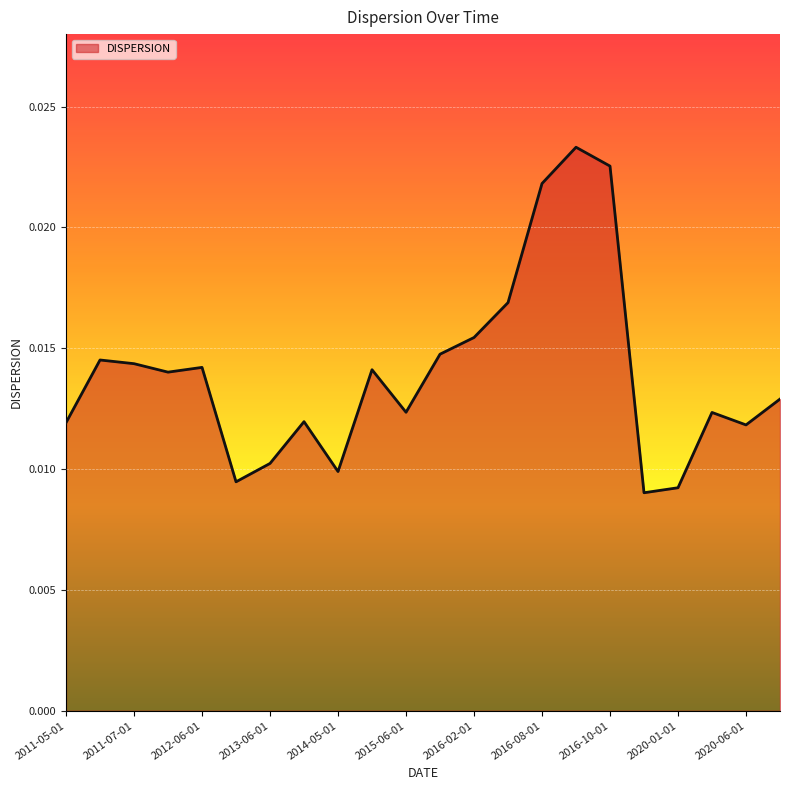

What is the label of the 18th point from the left?

2019-11-01